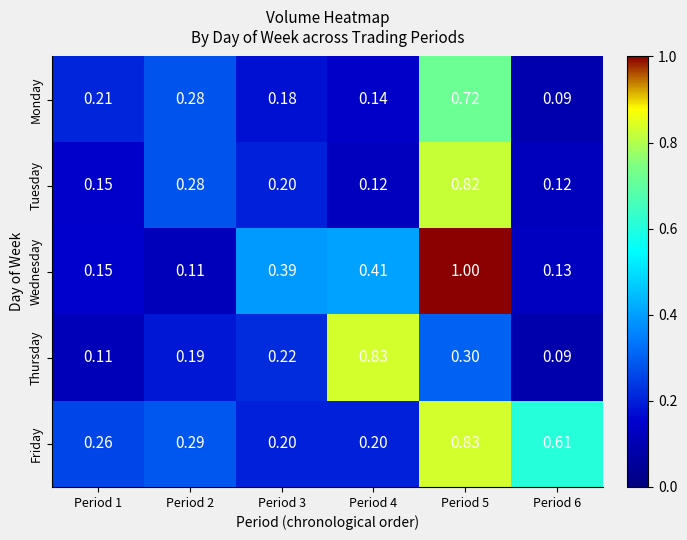

Is the value of Monday at Period 3 greater than the value of Friday at Period 2?

No